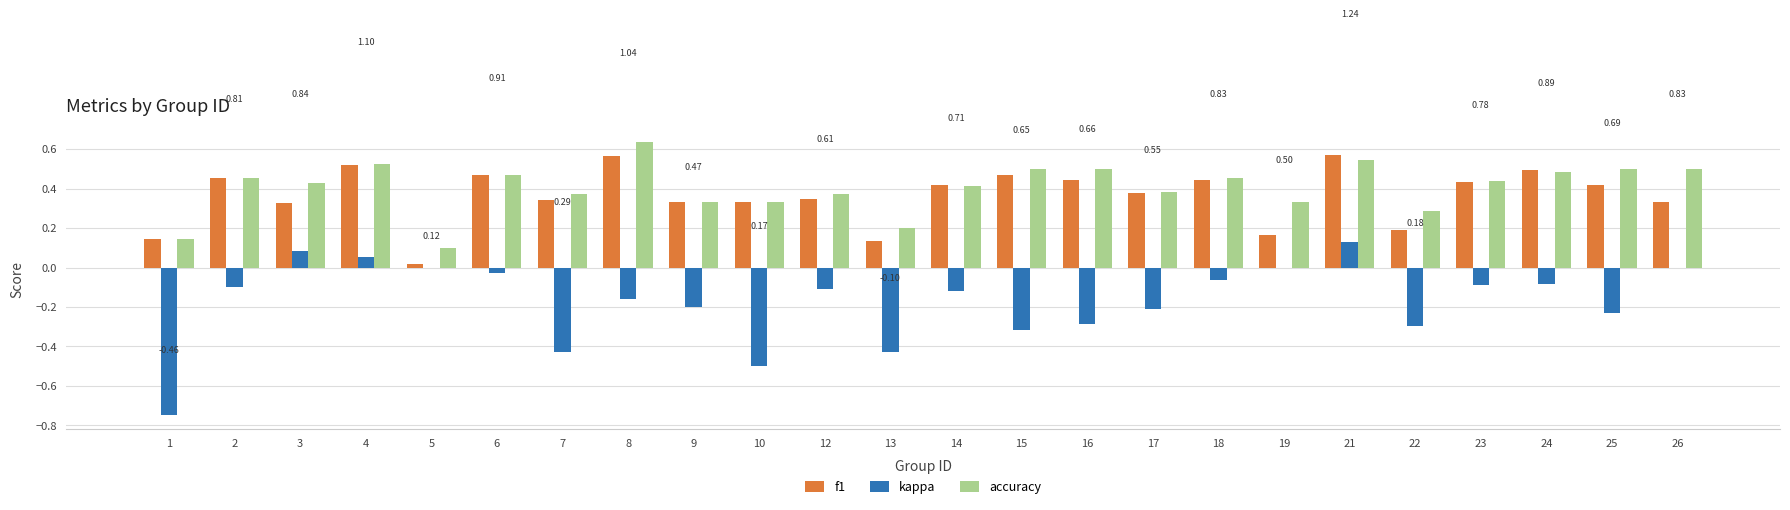

Which series changed the most between 4 and 14?

kappa